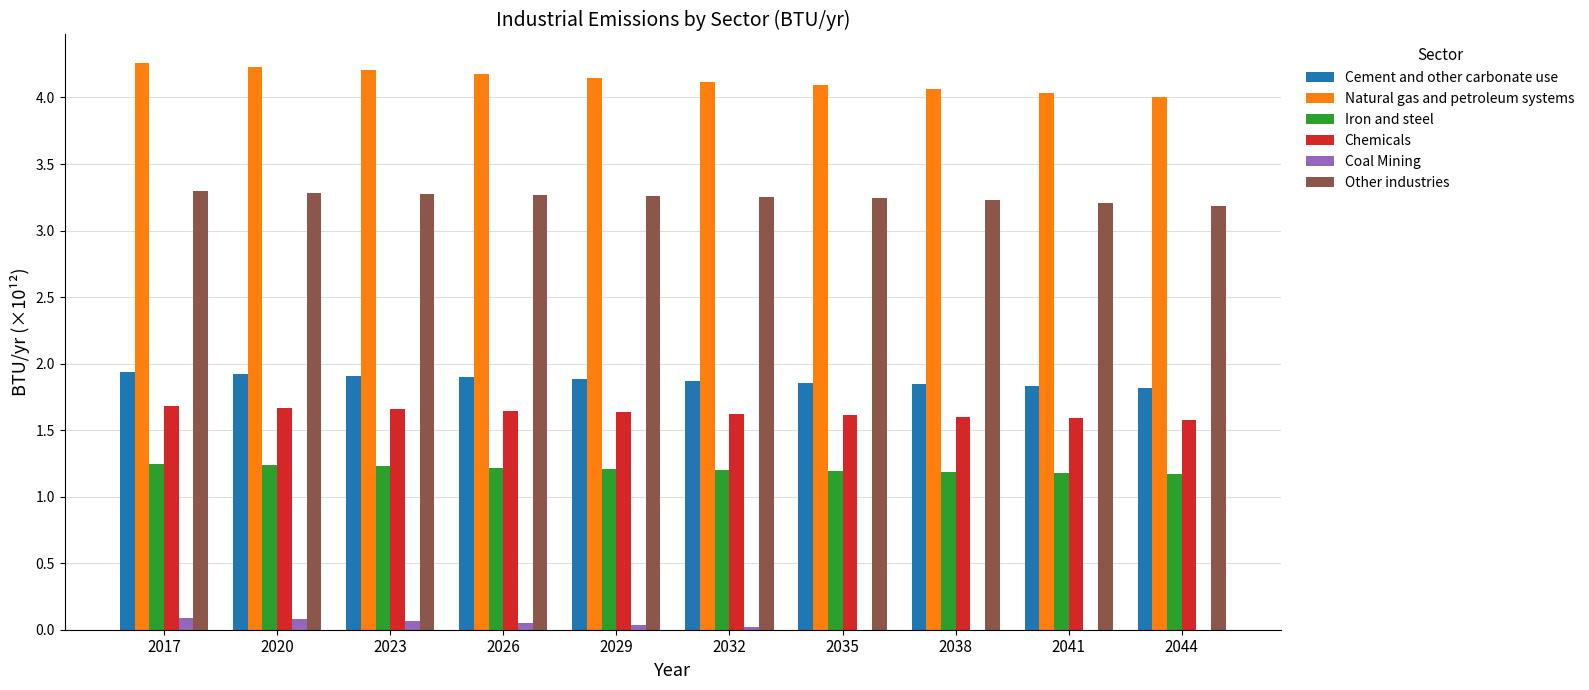

The value of Natural gas and petroleum systems at 2026 is 6.5. True or false?

False